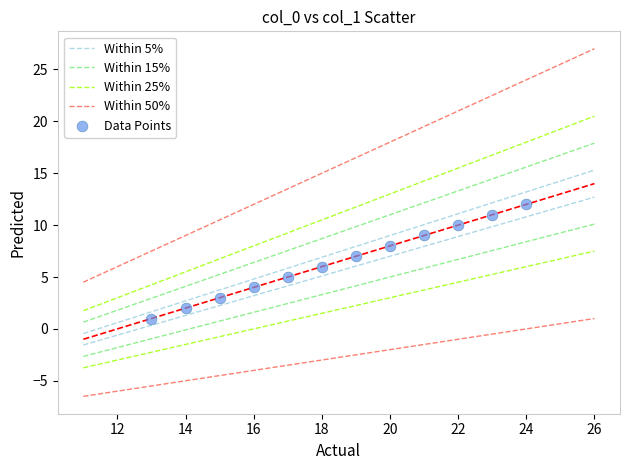

What is the range of Y values (max minus min)?

11